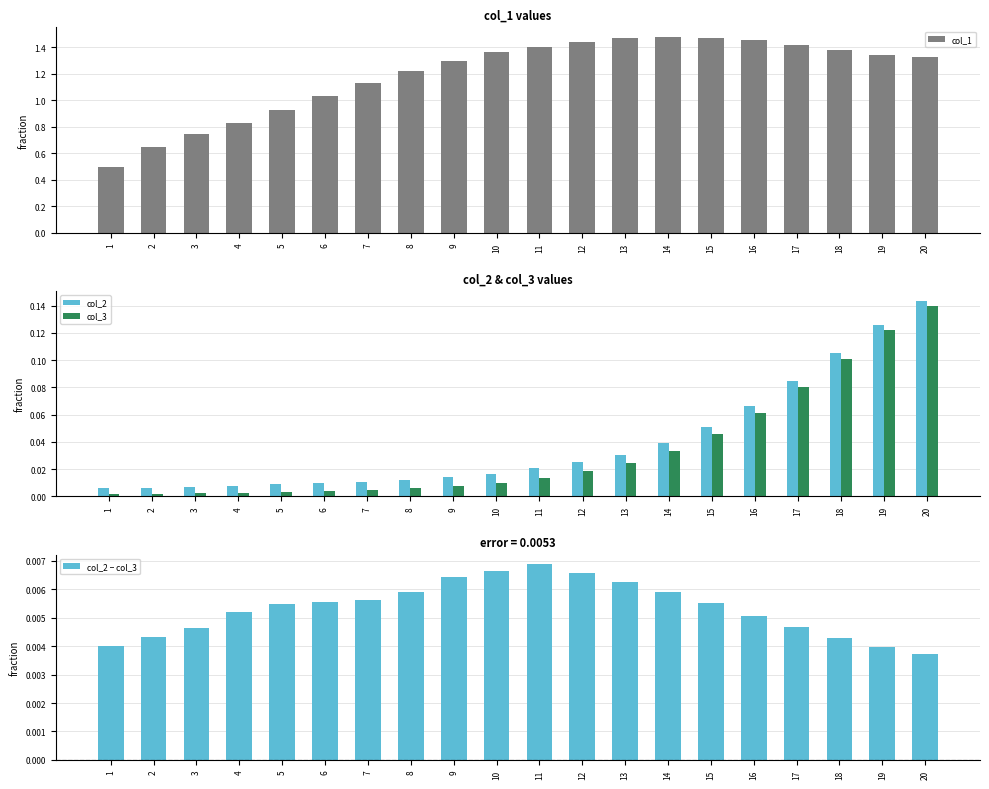

At which category is the sum across all series the highest?

20